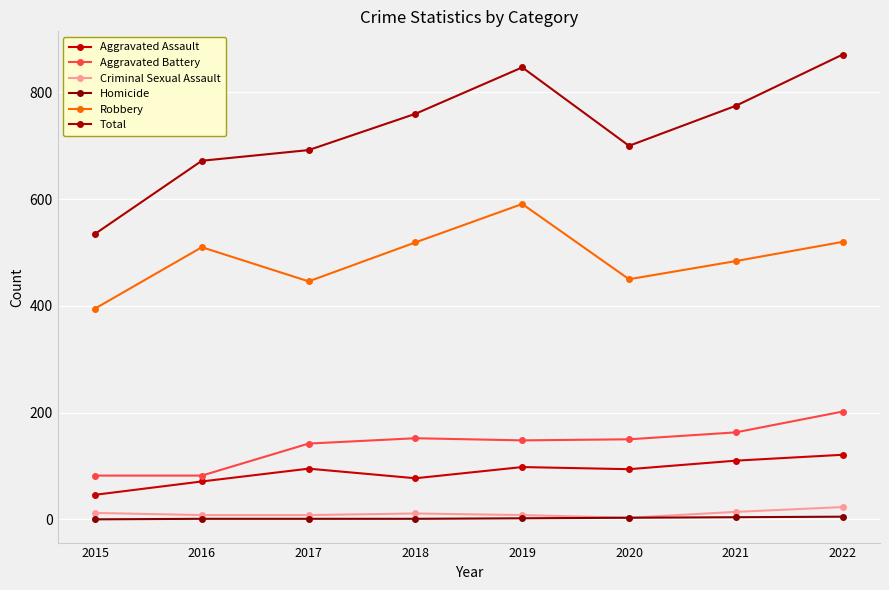

Is it true that Criminal Sexual Assault equals 18 at 2015?

False